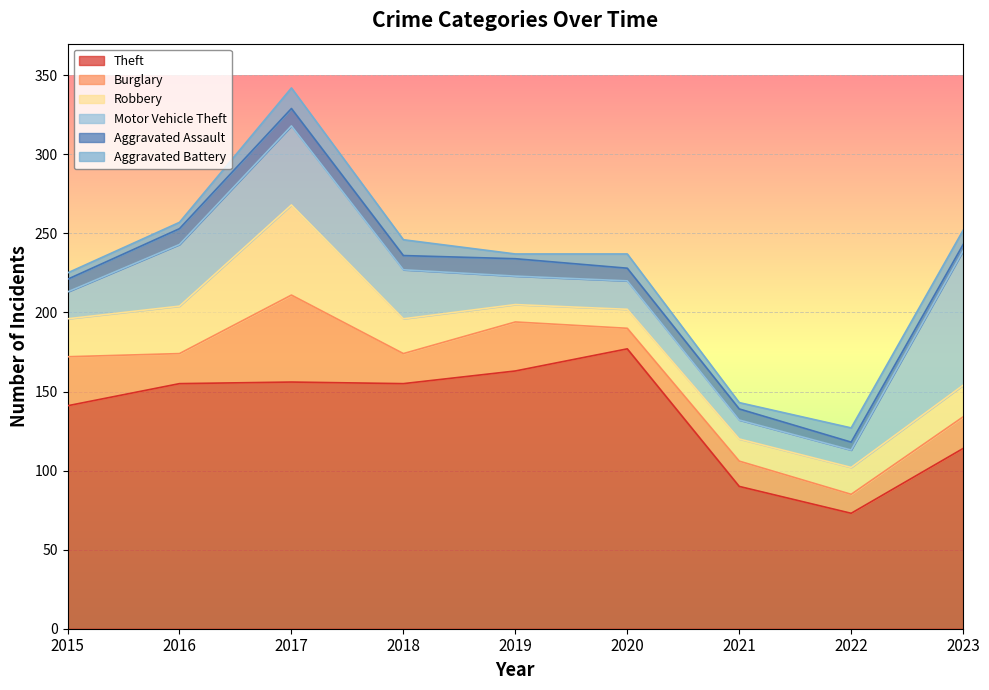

What are all the series names shown in the legend?

Theft, Burglary, Robbery, Motor Vehicle Theft, Aggravated Assault, Aggravated Battery